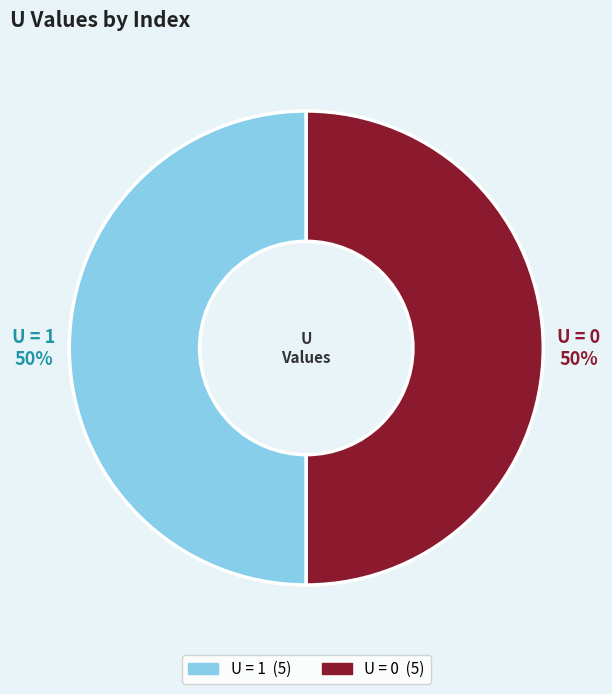

To the nearest percent, what is the average slice percentage?

50%